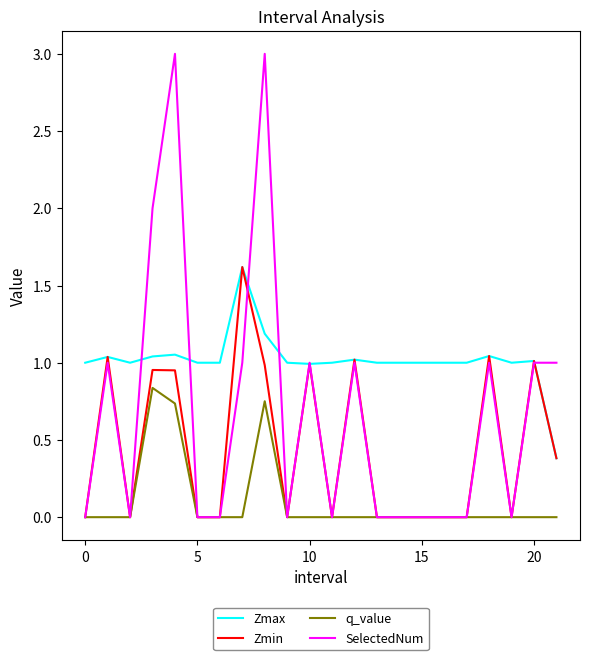

How many lines are shown in the chart?

4